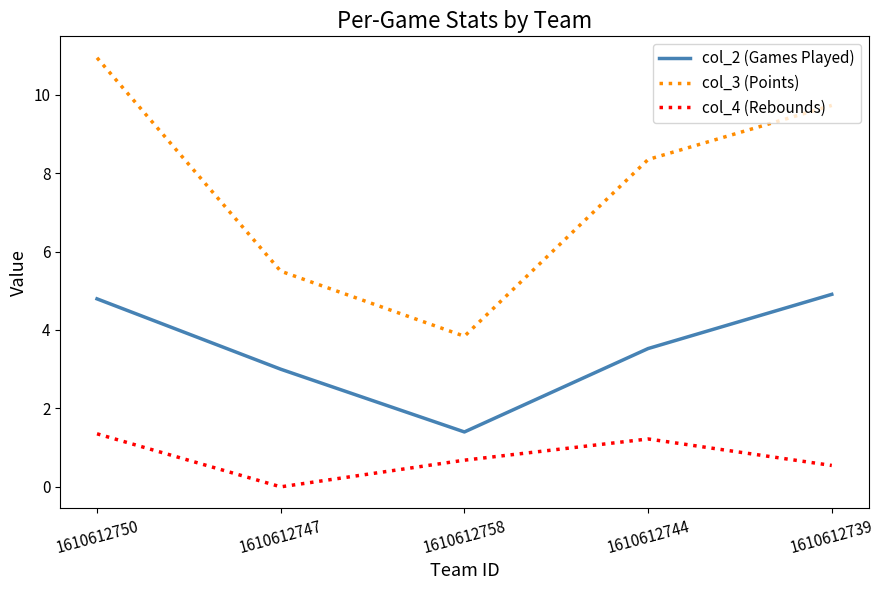

True or false: col_2 (Games Played) has more than 2 interior local peaks.

False